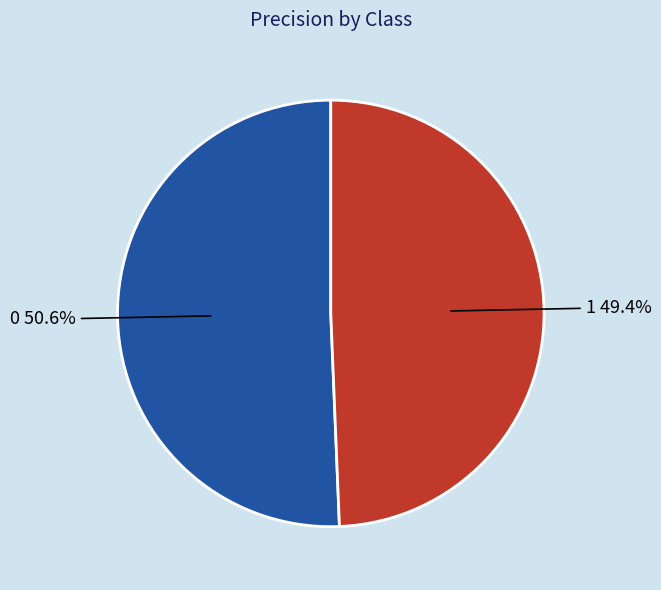

Does any single category account for the majority?

Yes